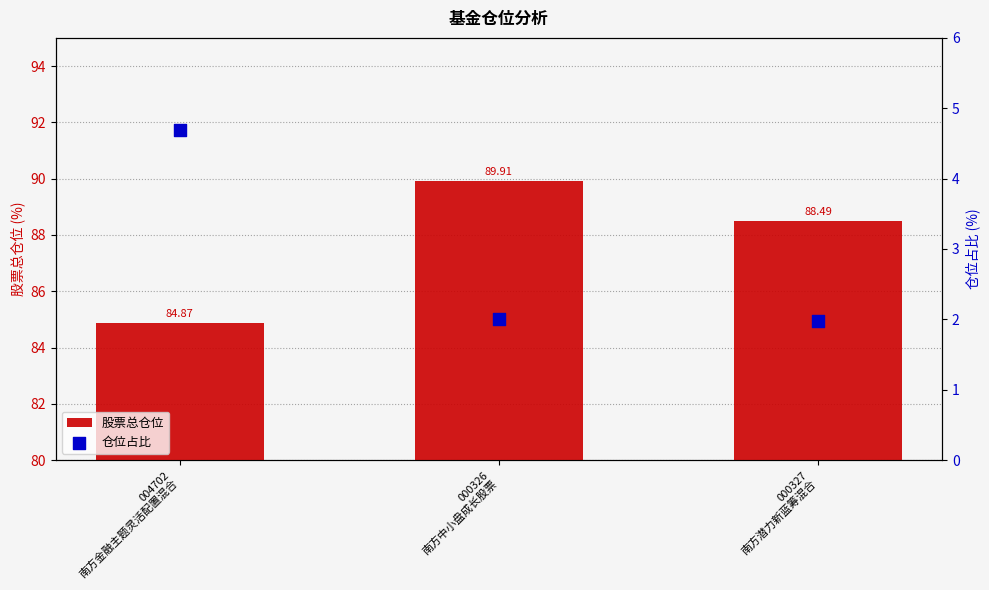

What are all the series names shown in the legend?

股票总仓位, 仓位占比